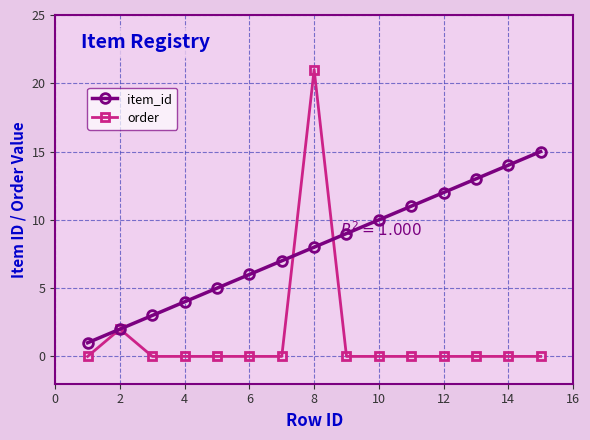

How many lines are shown in the chart?

2